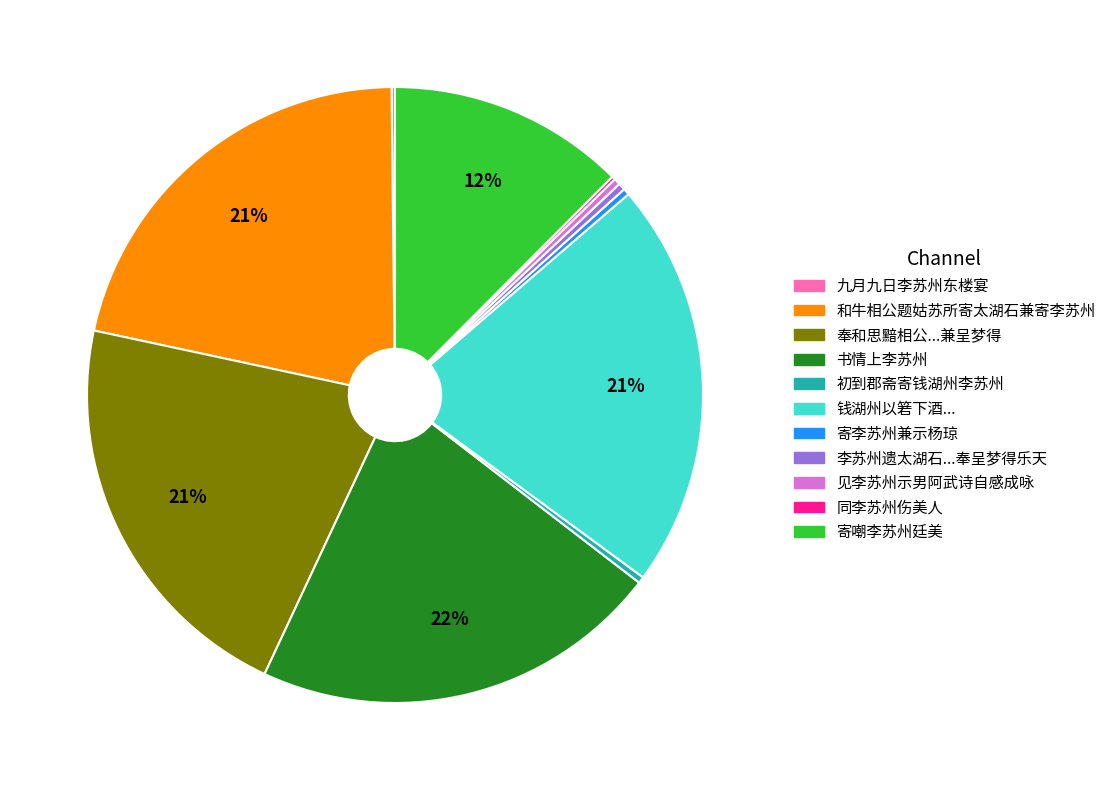

To the nearest percent, what is the average slice percentage?

9%